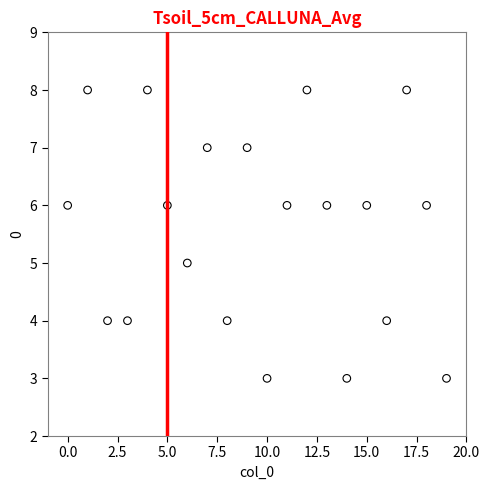

What is the range of Y values (max minus min)?

5